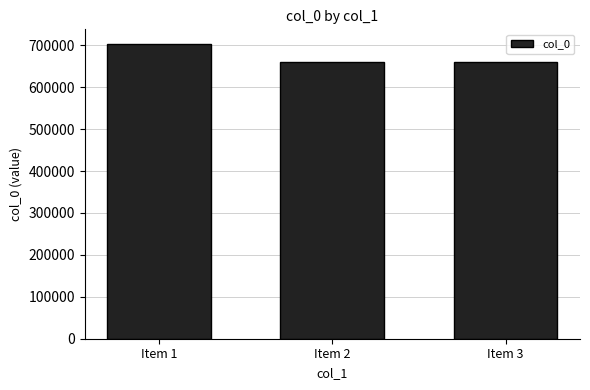

True or false: the data shows 660278 at Item 2.

True